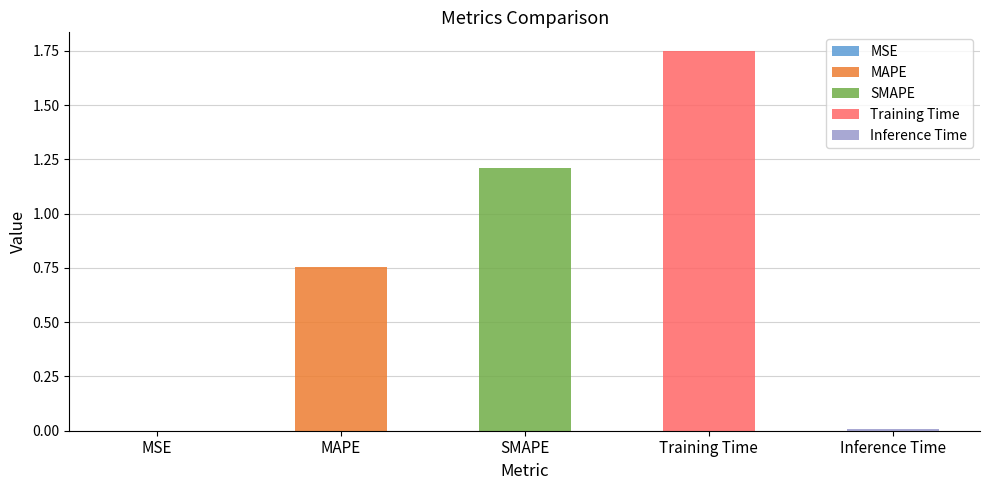

What is the difference between the maximum and minimum values?

1.7